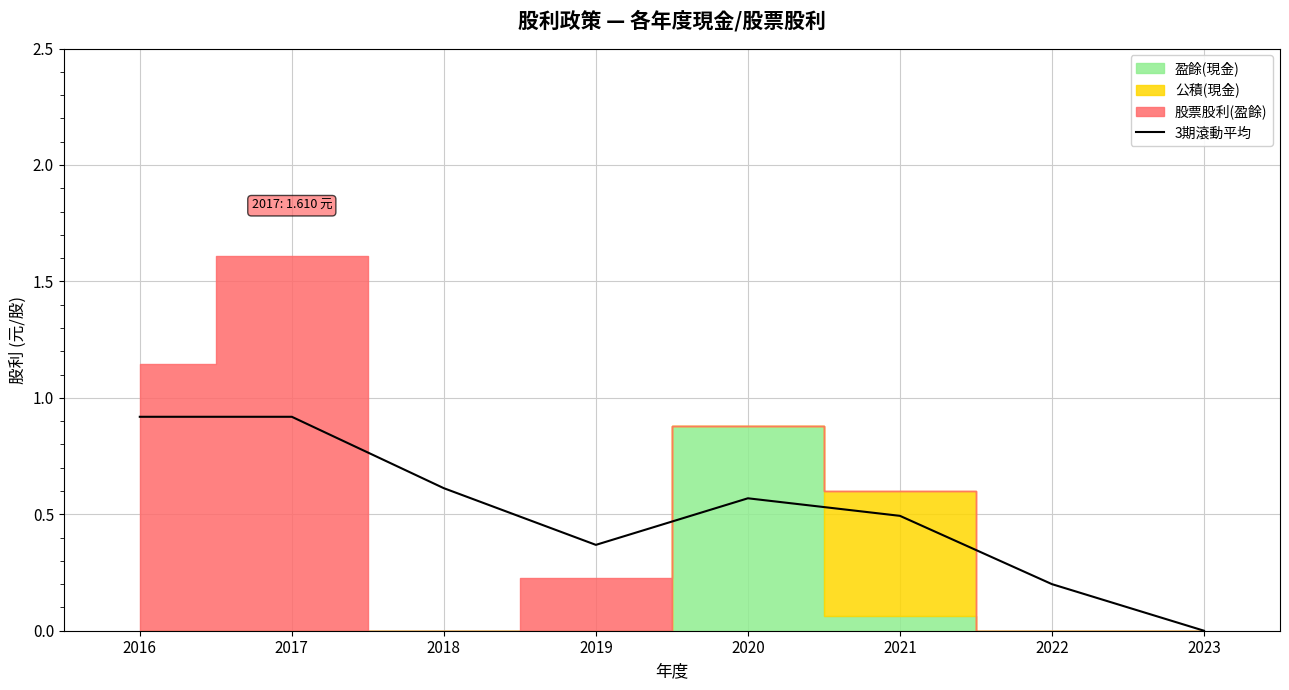

True or false: the data shows 0.4 at 2019.

True